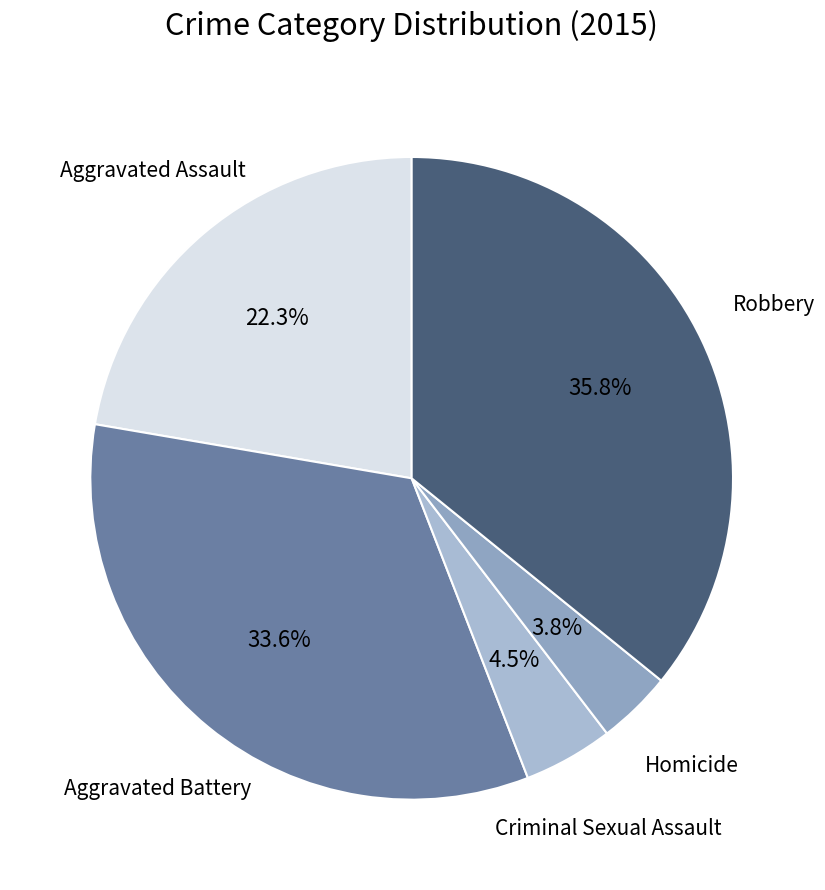

Count the number of slices in the pie.

5